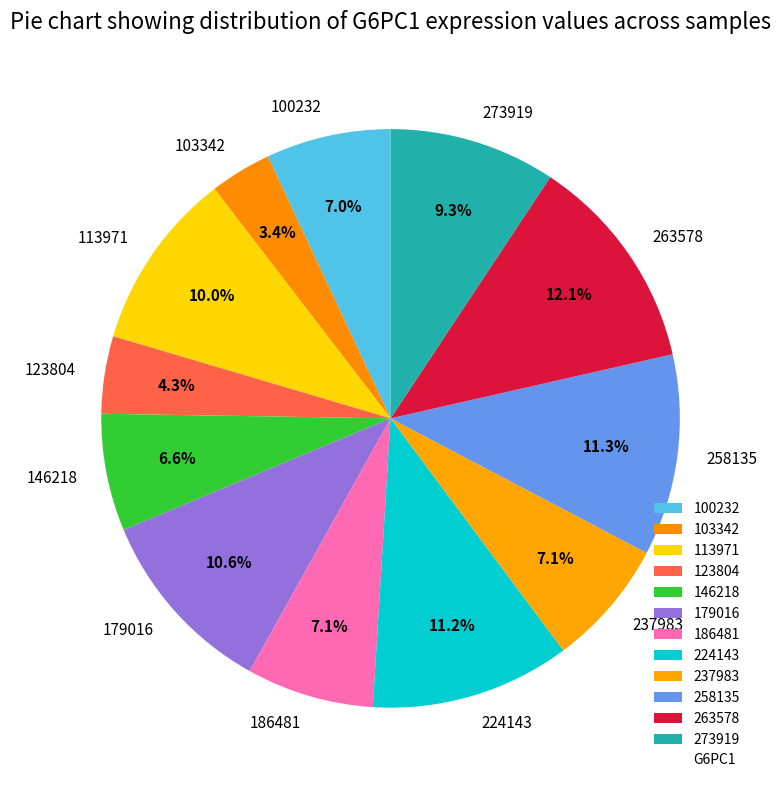

What percentage is the 103342 slice, to the nearest percent?

3%